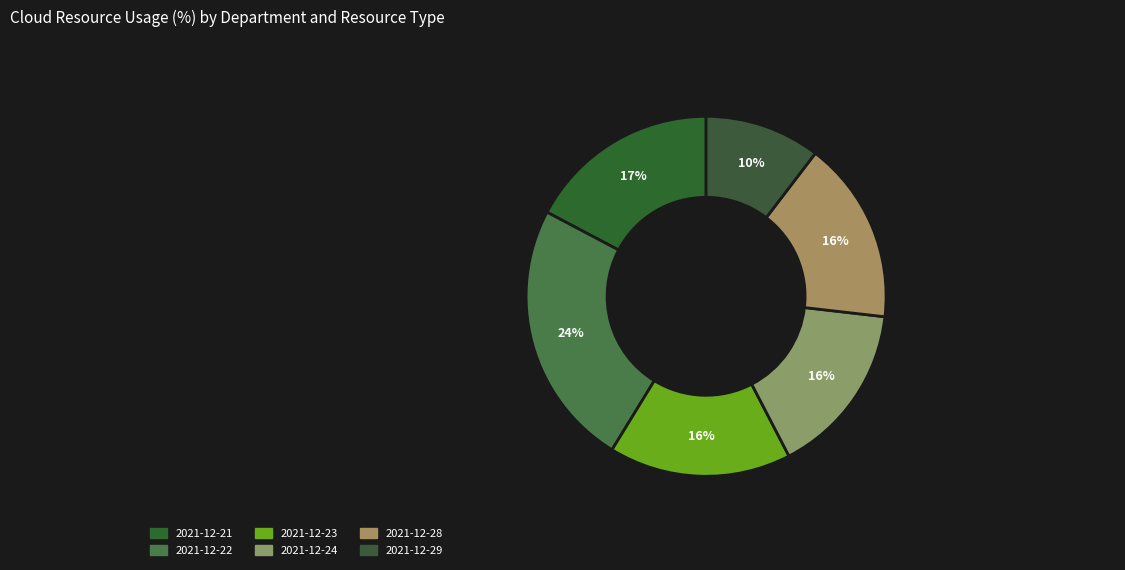

Which slice is the smallest?

2021-12-29